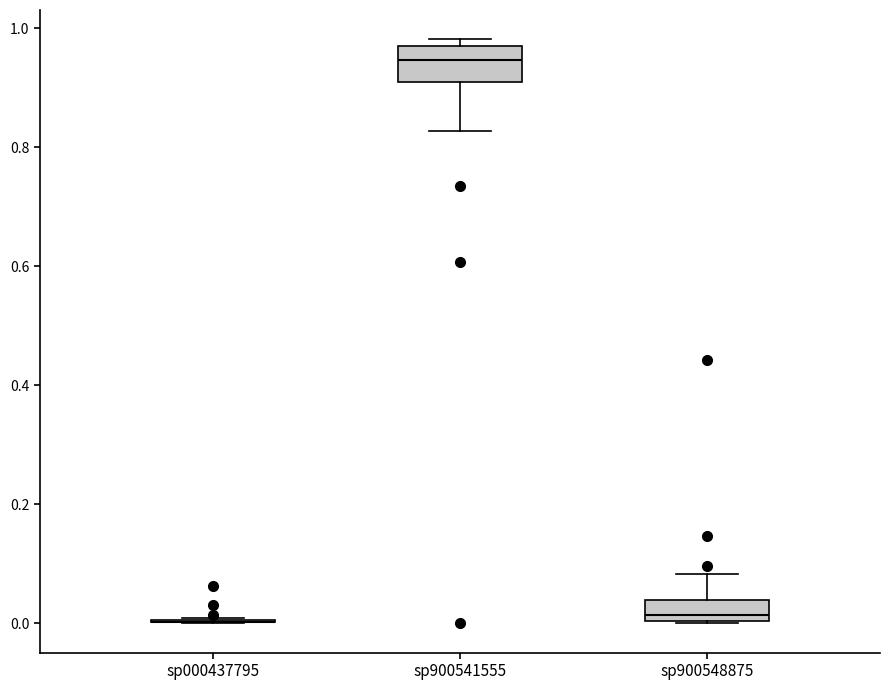

Comparing the boxes themselves (not the whiskers), which one is the tallest?

sp900541555